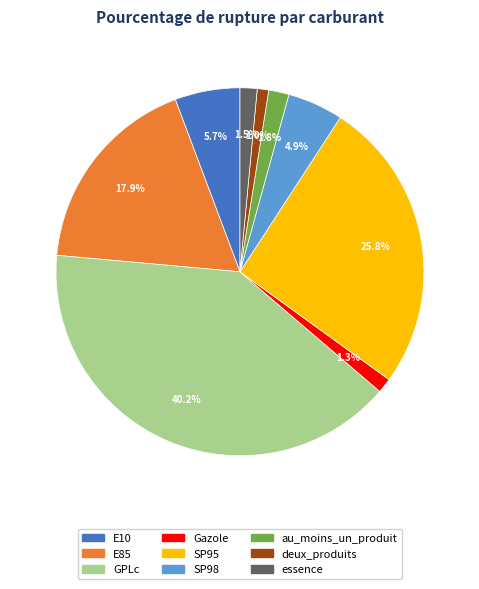

Which slice is the largest?

GPLc